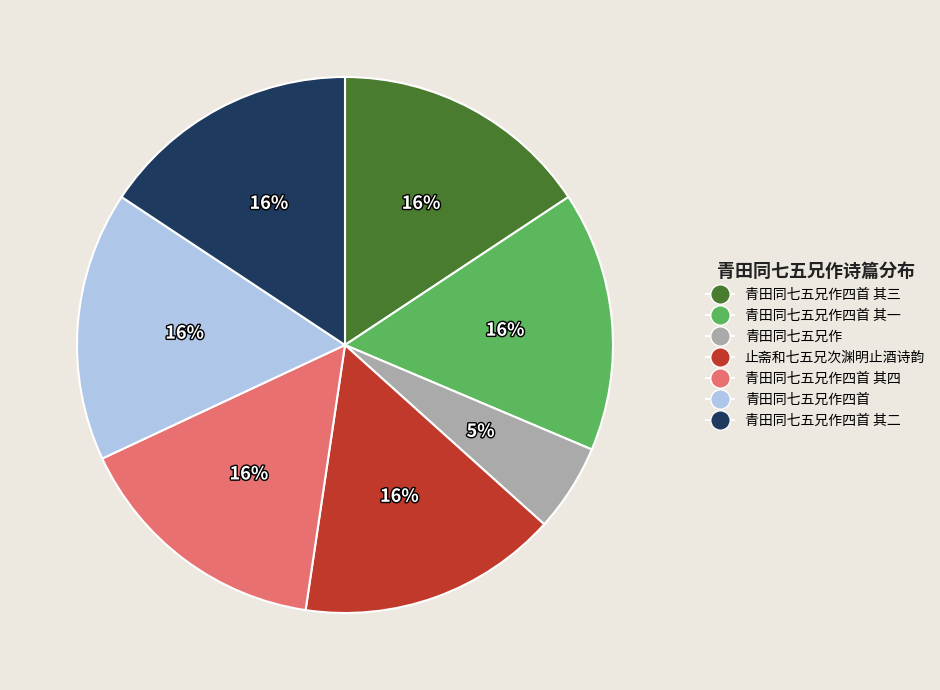

How many slices are in this pie chart?

7